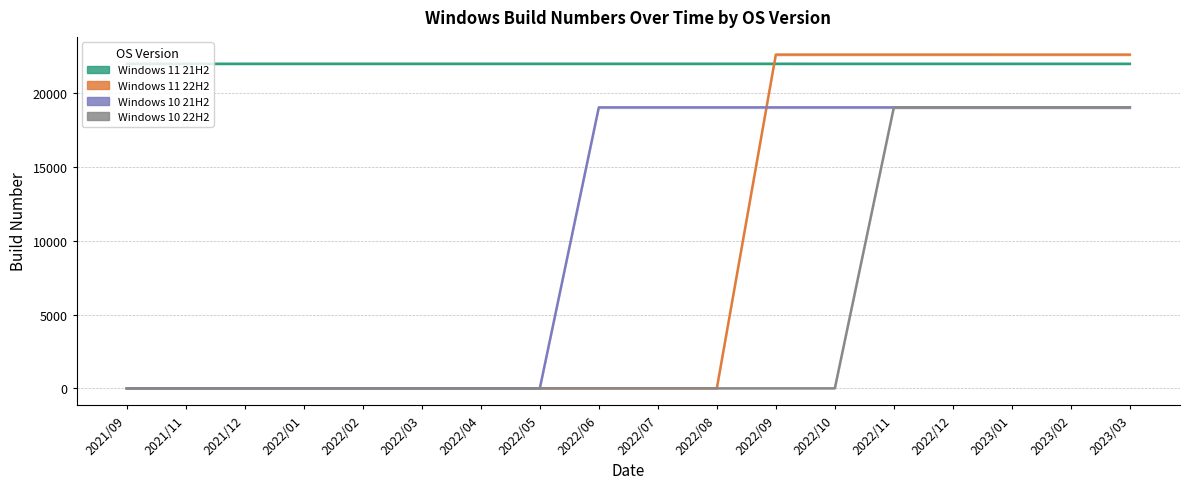

What position from the left is 2021/12?

3